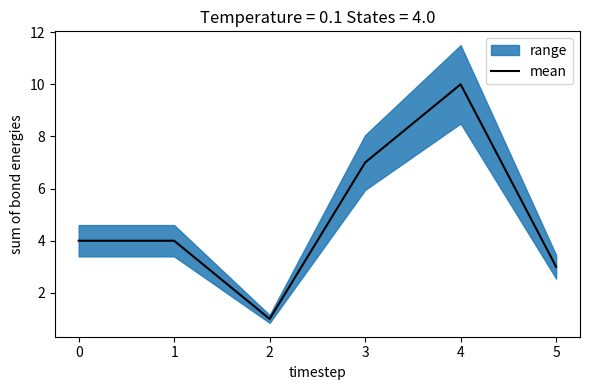

Reading left to right, list all the values displayed in this chart.

4	4	1	7	10	3